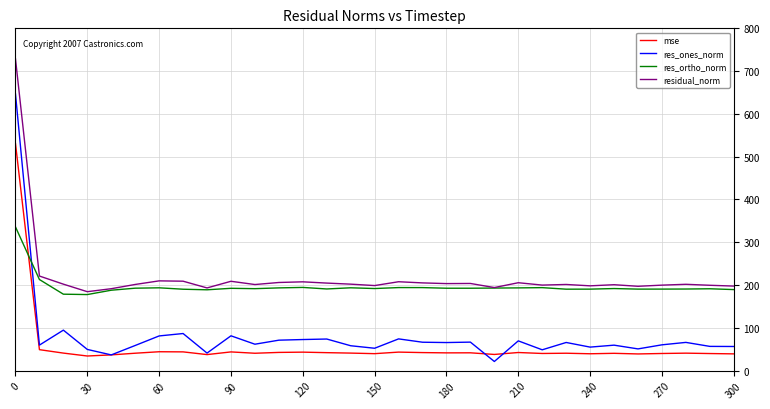

What is the highest value of the mse series?

530.7